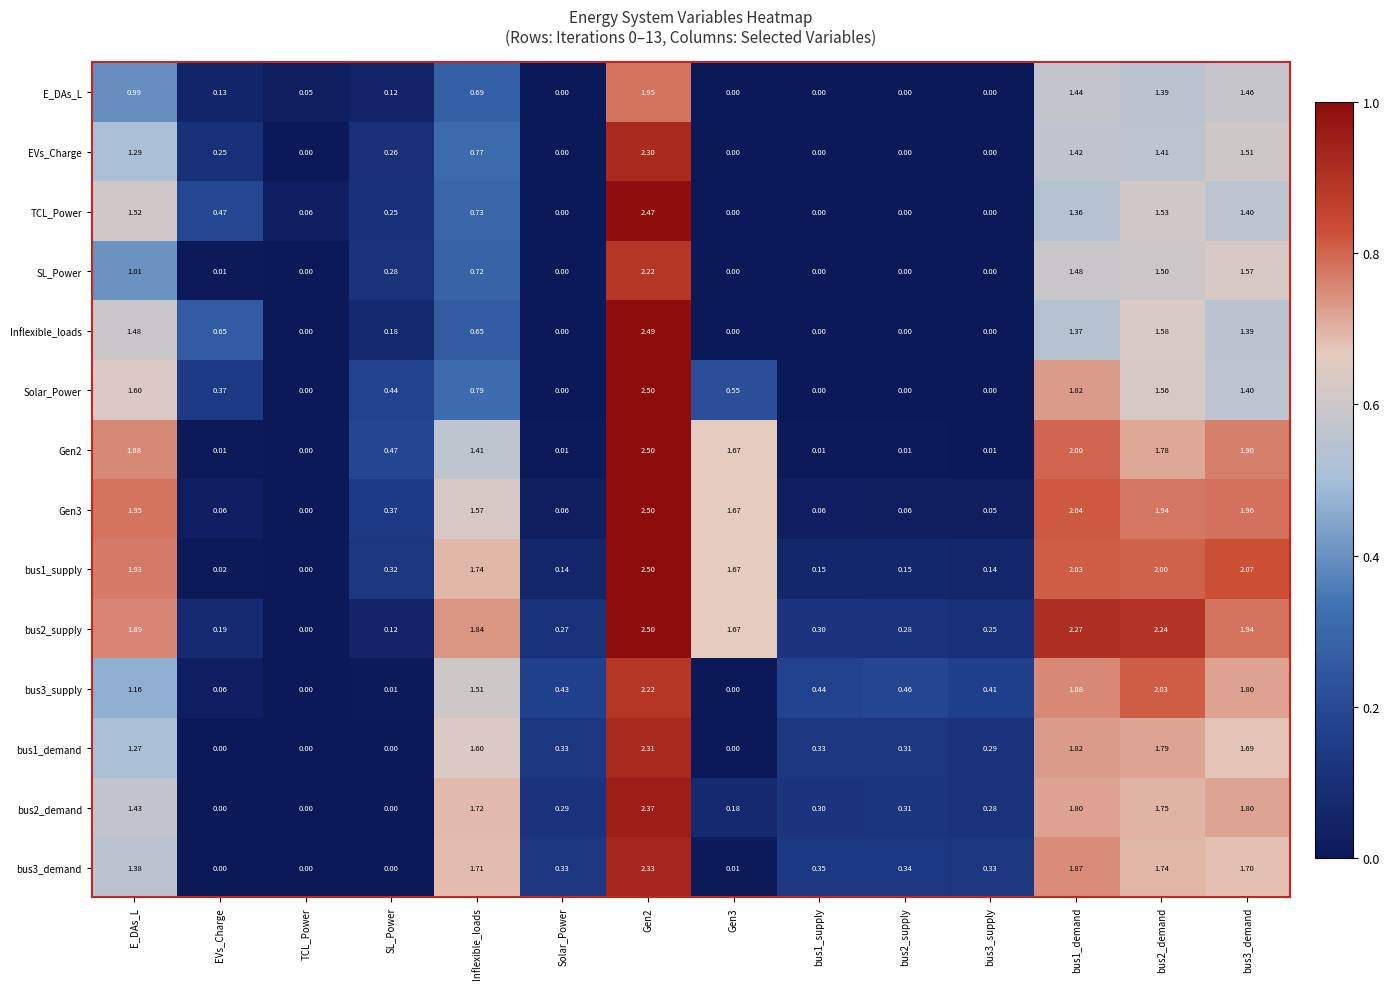

Is the value of Gen3 at Gen3 greater than the value of bus1_demand at E_DAs_L?

Yes